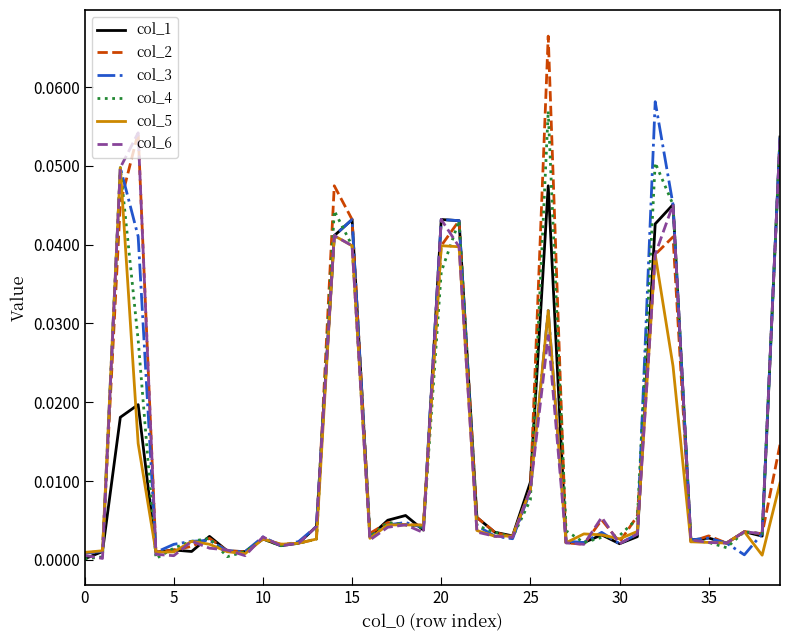

Which series has the largest range (max minus min)?

col_2